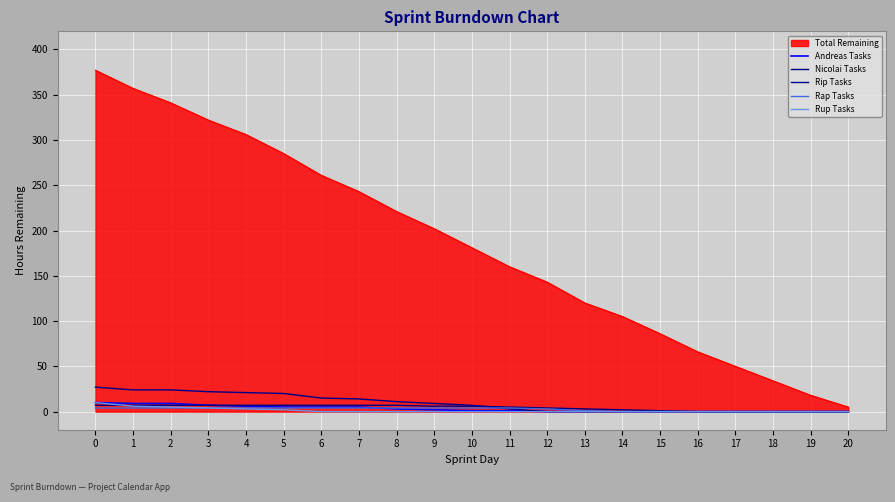

List the labels in order of Rup Tasks value, largest first.

0, 1, 2, 3, 4, 5, 6, 7, 8, 9, 10, 11, 12, 13, 14, 15, 16, 17, 18, 19, 20